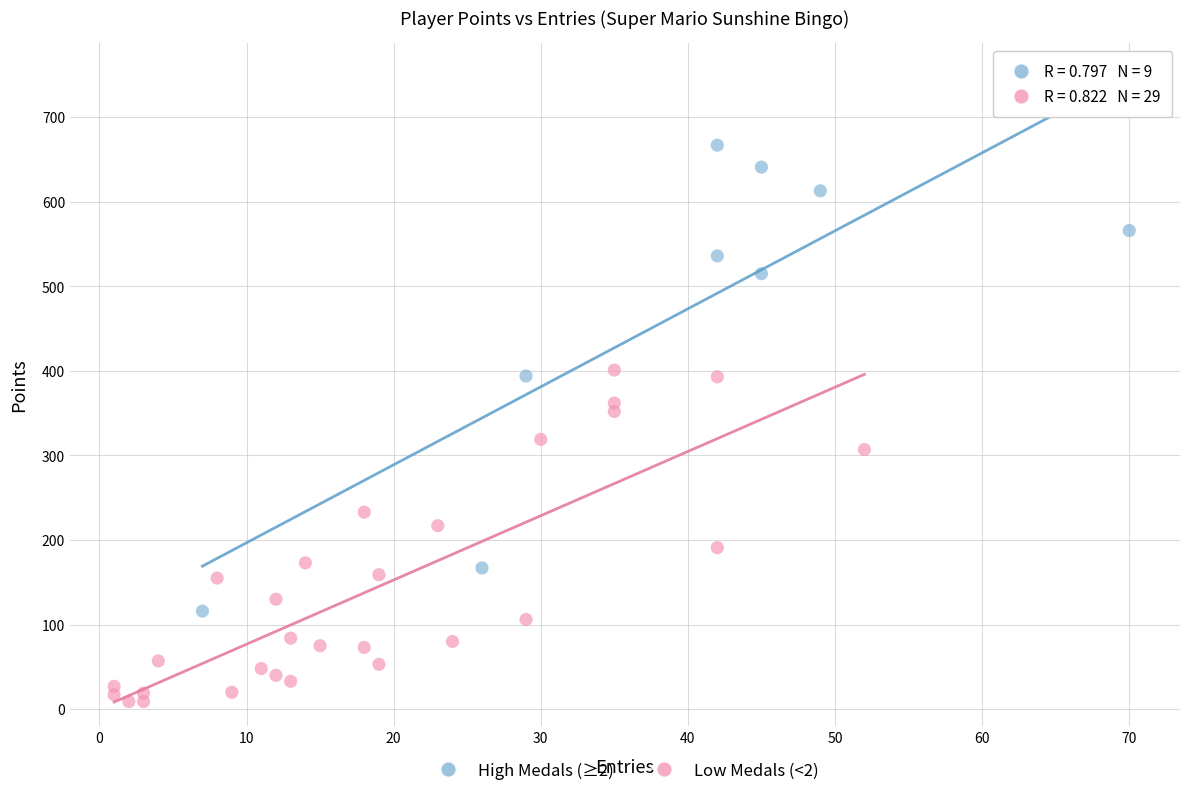

Which series has the widest spread of Y values?

High Medals (≥2)